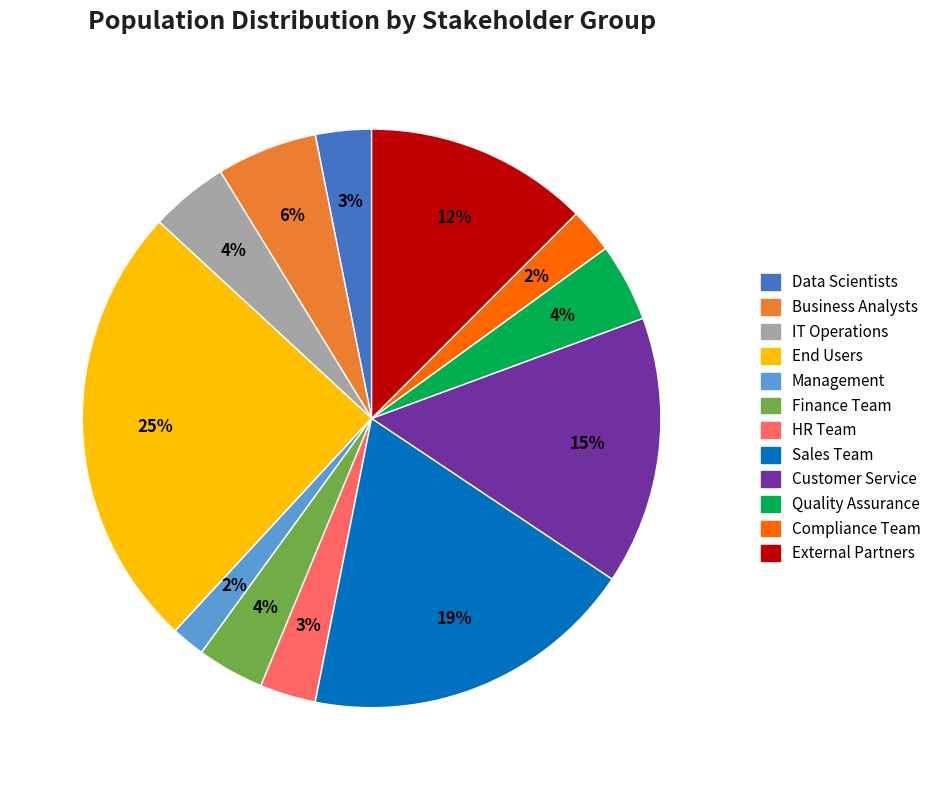

What is the ratio of the value at Management to the value at Finance Team?

0.5